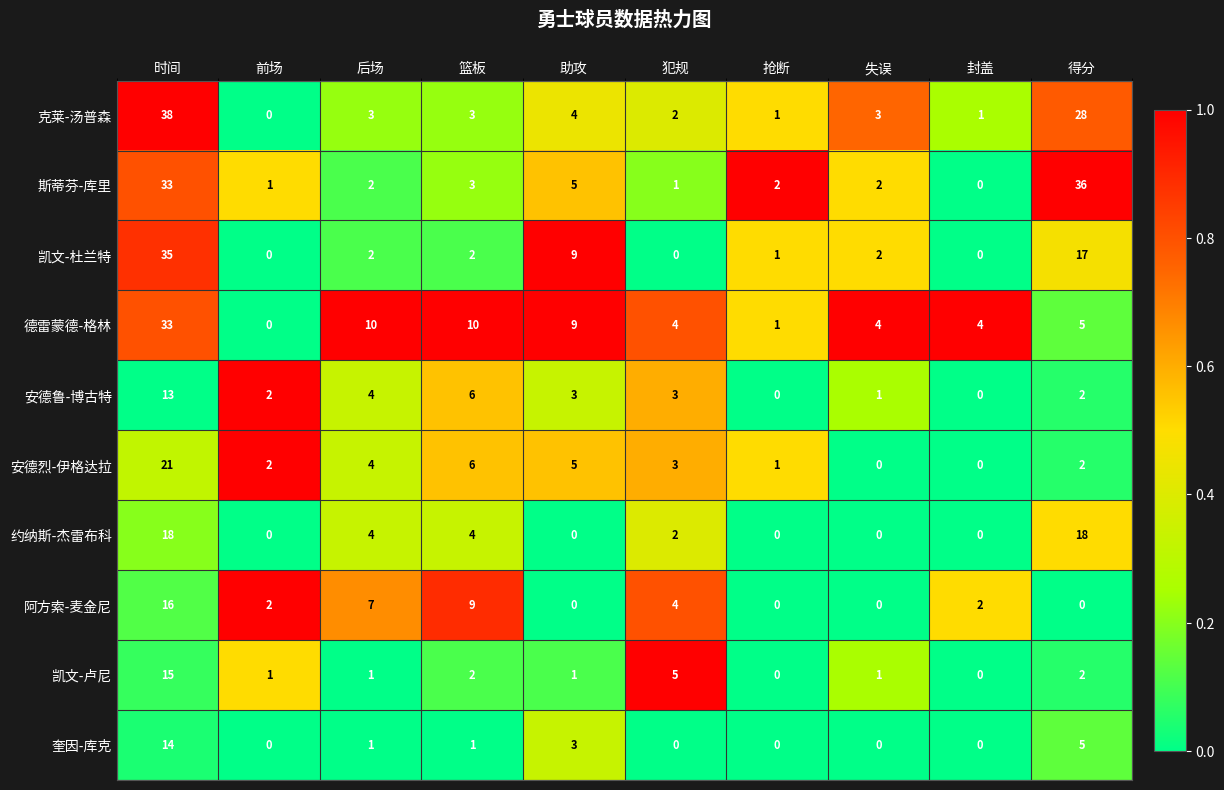

What is the total value across all series at 封盖?

7